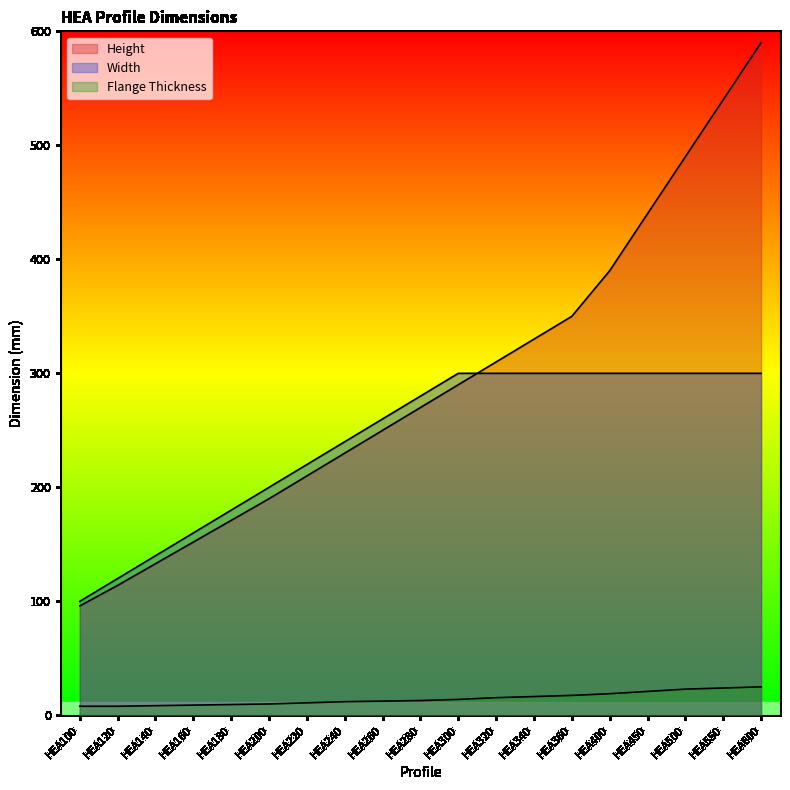

The Flange Thickness series shows 3.4 at HEA260. True or false?

False